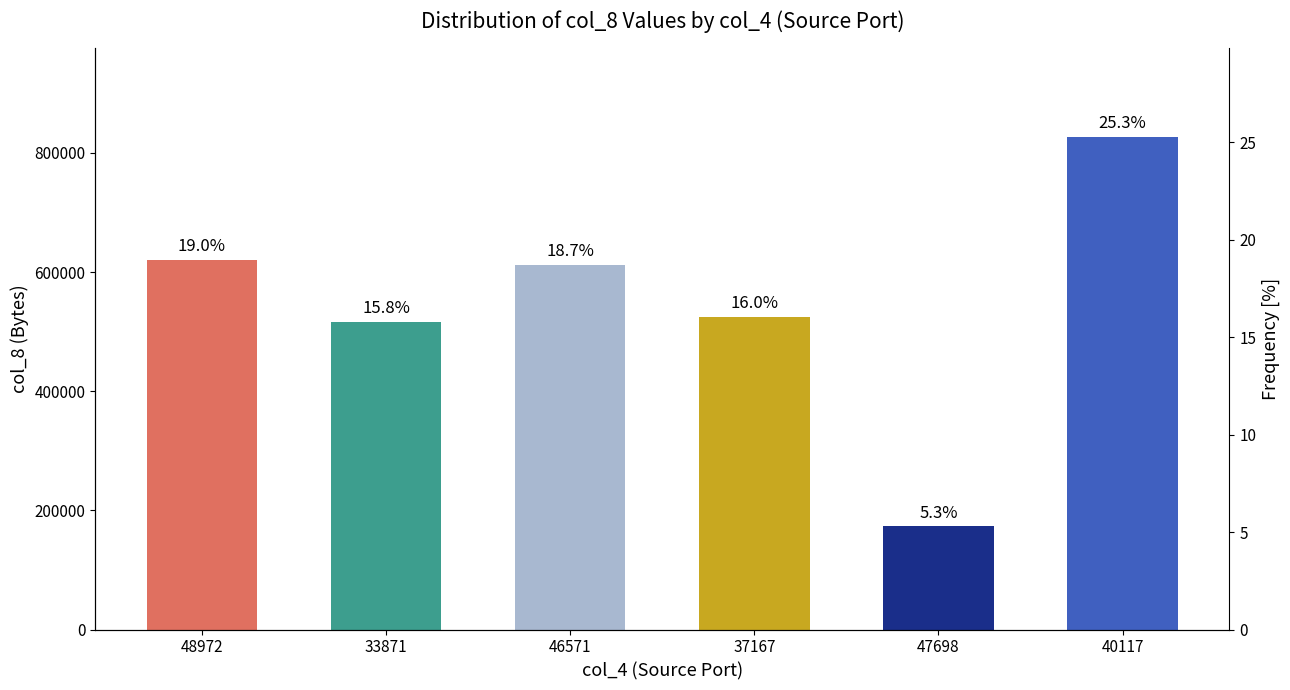

What is the difference between the maximum and minimum values?

653662